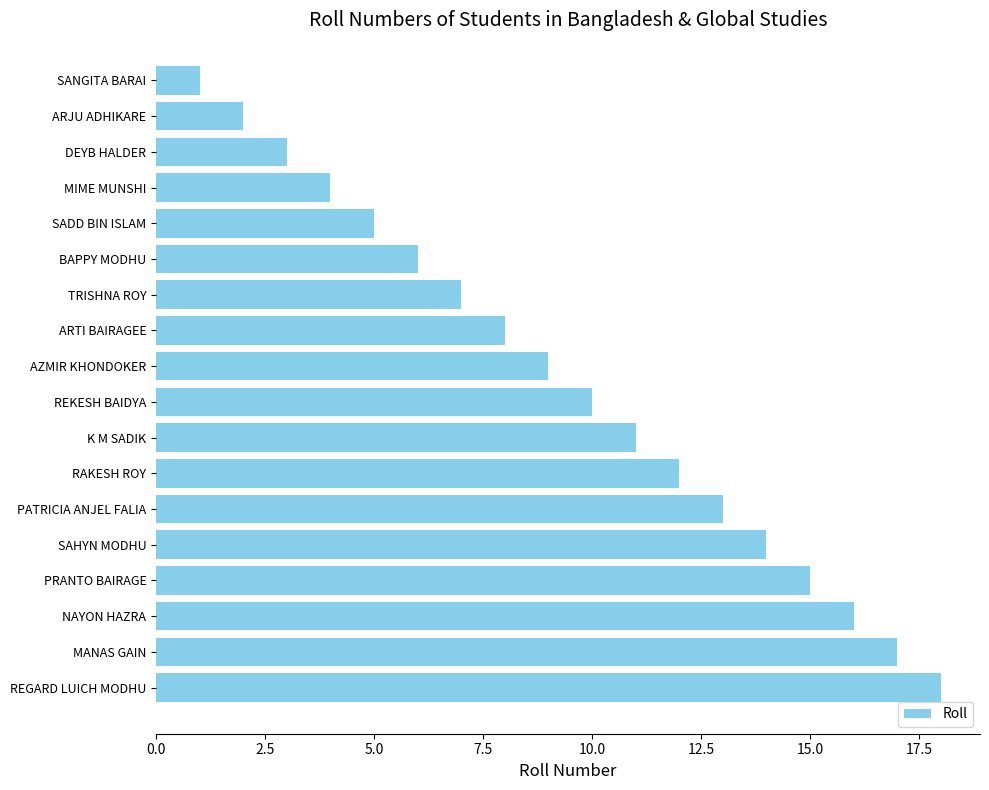

What is the difference between the maximum and minimum values?

17